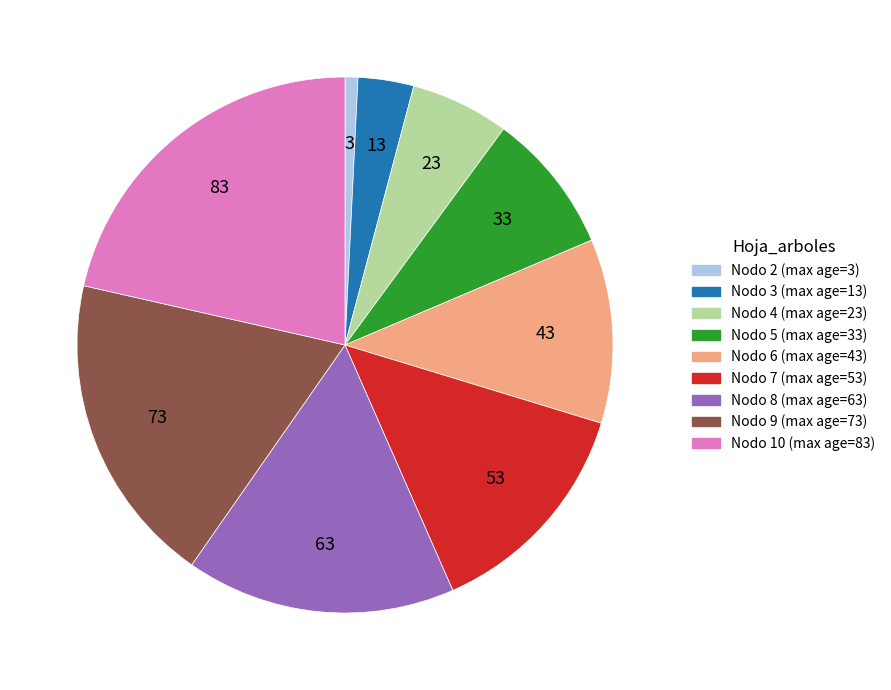

How many slices are in this pie chart?

9